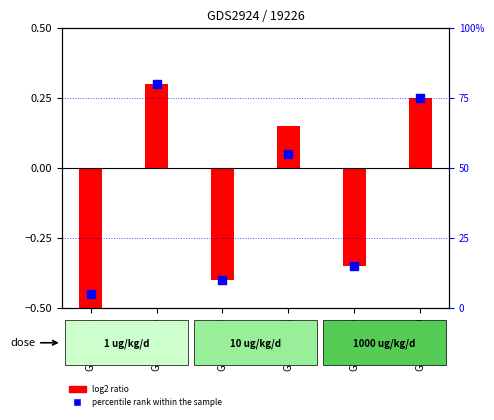

Which has a higher value, GSM135600 or GSM135597?

GSM135600